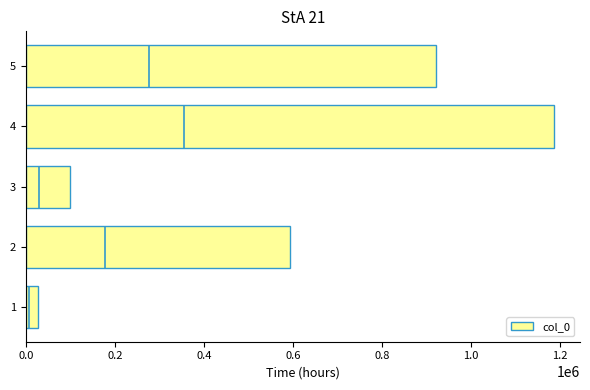

Reading left to right, list all the values displayed in this chart.

26209	592745	98850	1185523	920194